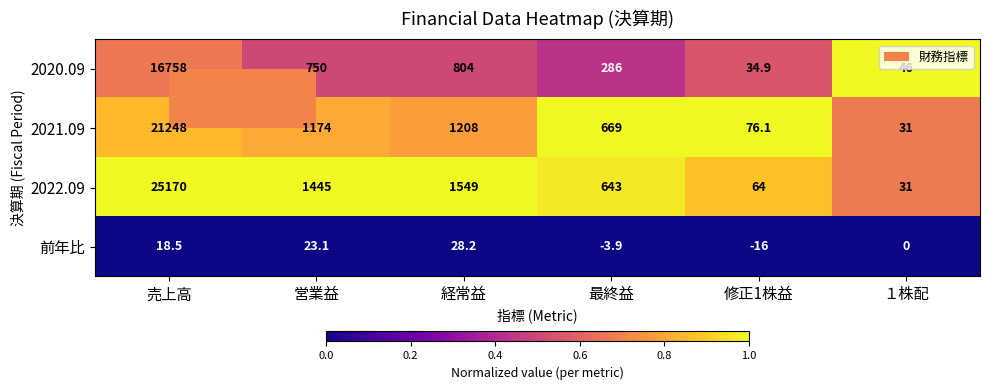

What is the spread (max minus min) of values at 売上高?

25151.5